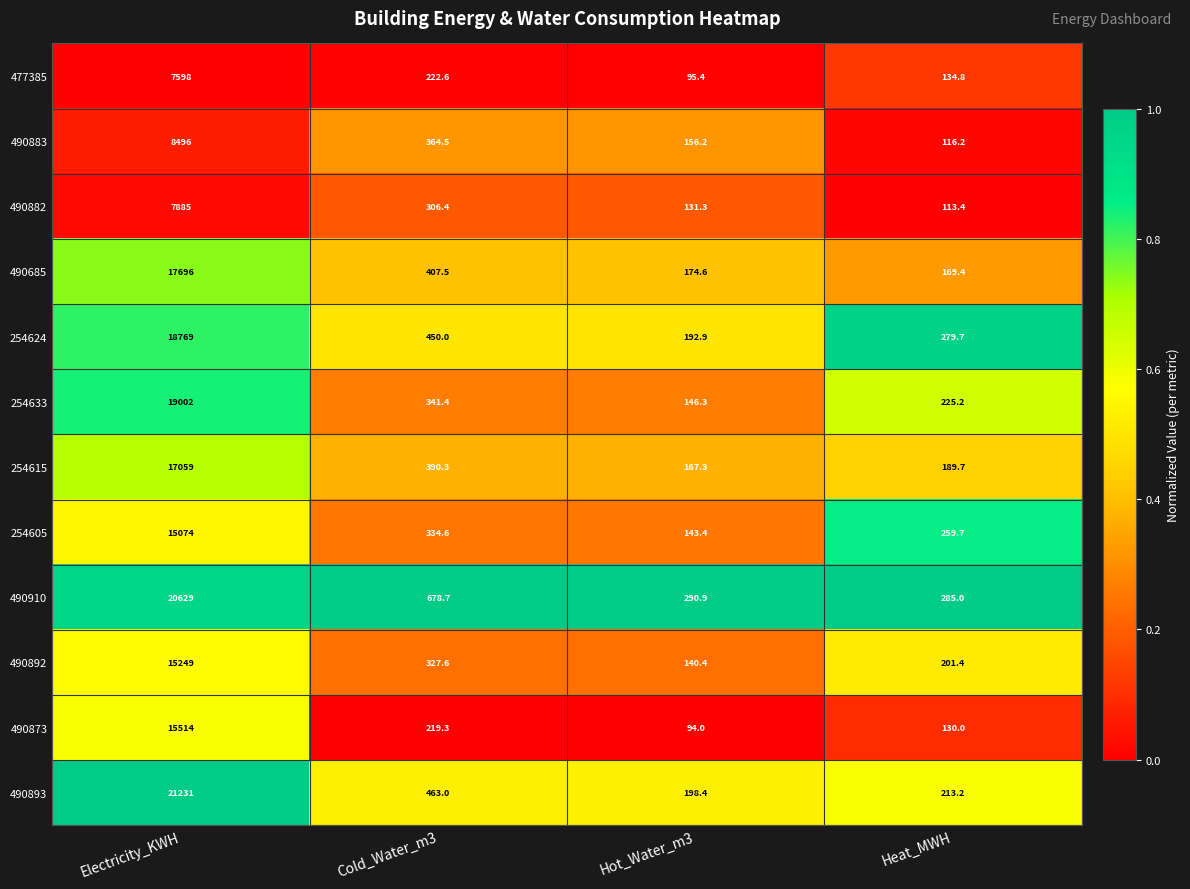

How many data points in 490892 are above 327?

2